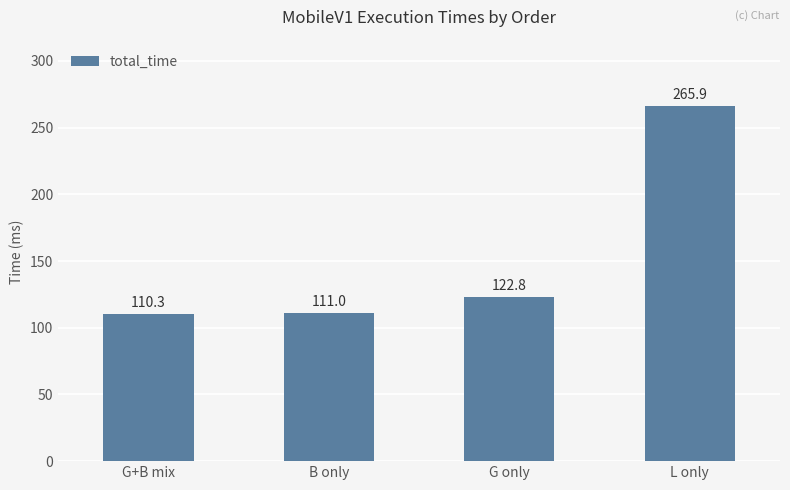

What position from the left is L only?

4